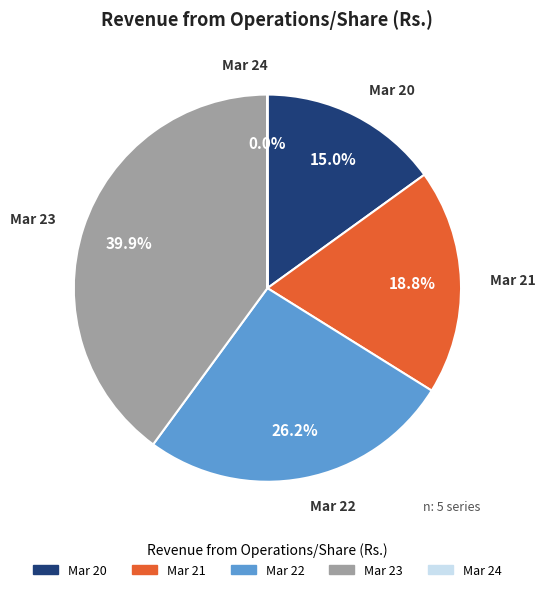

Do Mar 21 and Mar 23 together represent more than half of the pie?

Yes